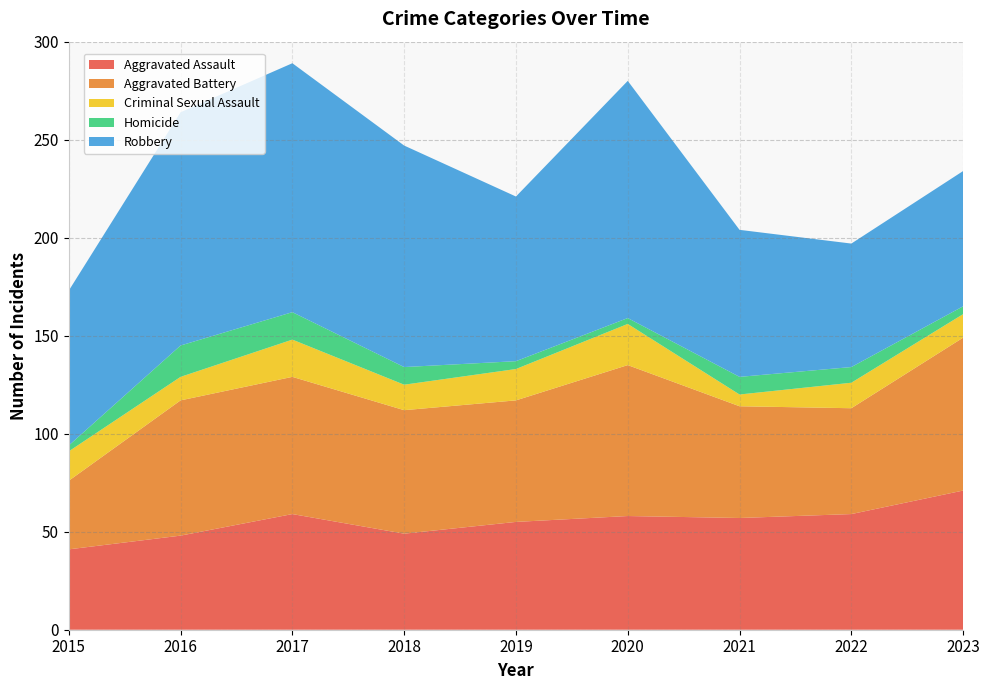

Reading left to right, transcribe all the data shown in this chart.

Aggravated Assault: 2015=41	2016=48	2017=59	2018=49	2019=55	2020=58	2021=57	2022=59	2023=71
Aggravated Battery: 2015=35	2016=69	2017=70	2018=63	2019=62	2020=77	2021=57	2022=54	2023=78
Criminal Sexual Assault: 2015=15	2016=12	2017=19	2018=13	2019=16	2020=21	2021=6	2022=13	2023=12
Homicide: 2015=3	2016=16	2017=14	2018=9	2019=4	2020=3	2021=9	2022=8	2023=4
Robbery: 2015=79	2016=119	2017=127	2018=113	2019=84	2020=121	2021=75	2022=63	2023=69